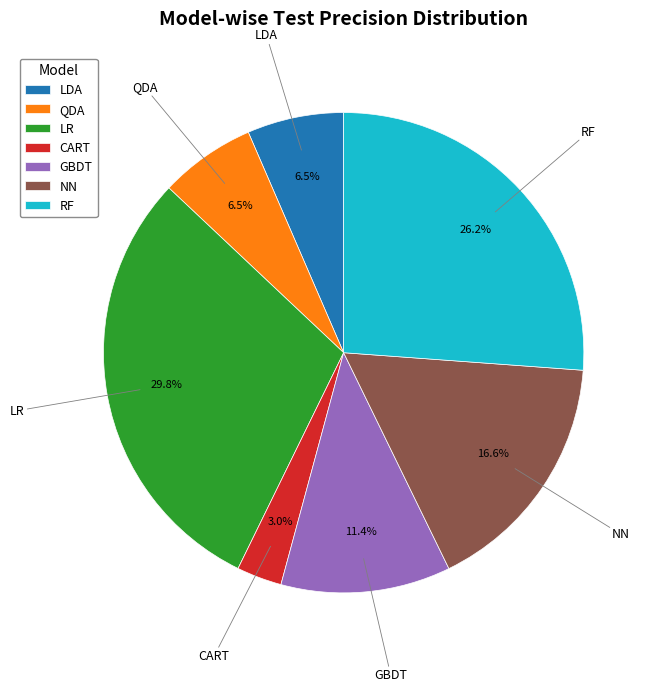

Do QDA and LDA together represent more than half of the pie?

No